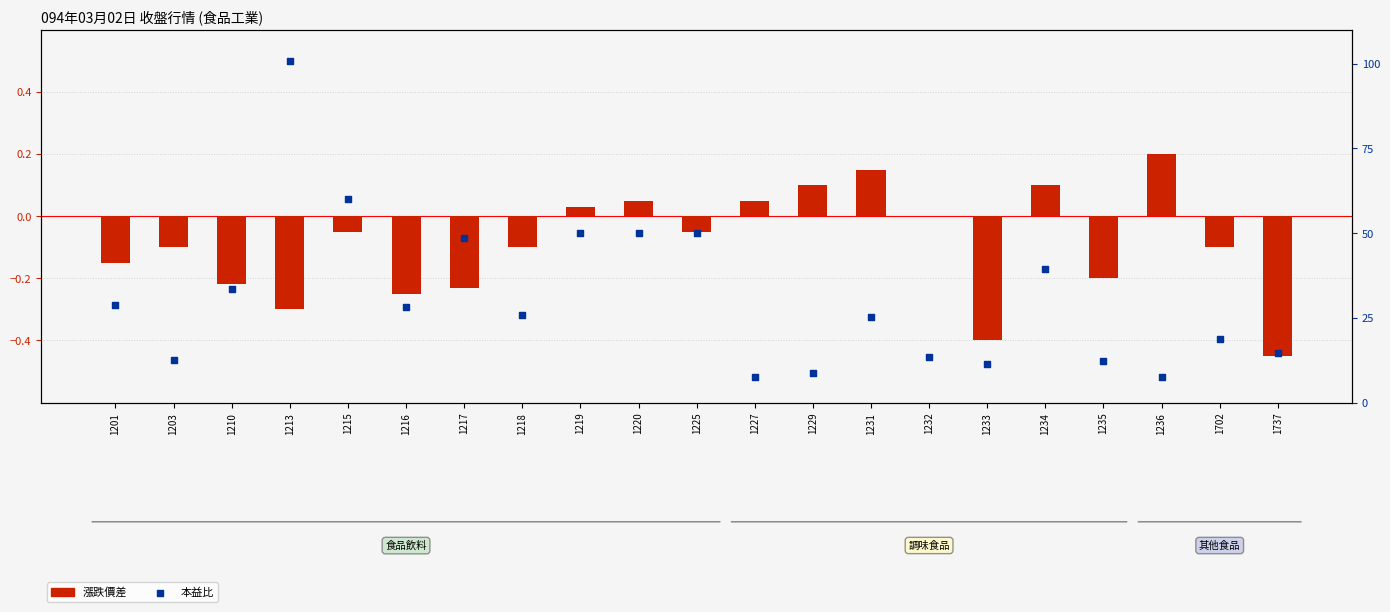

Is the value of 漲跌價差 at 1219 greater than the value of 本益比 at 1215?

No